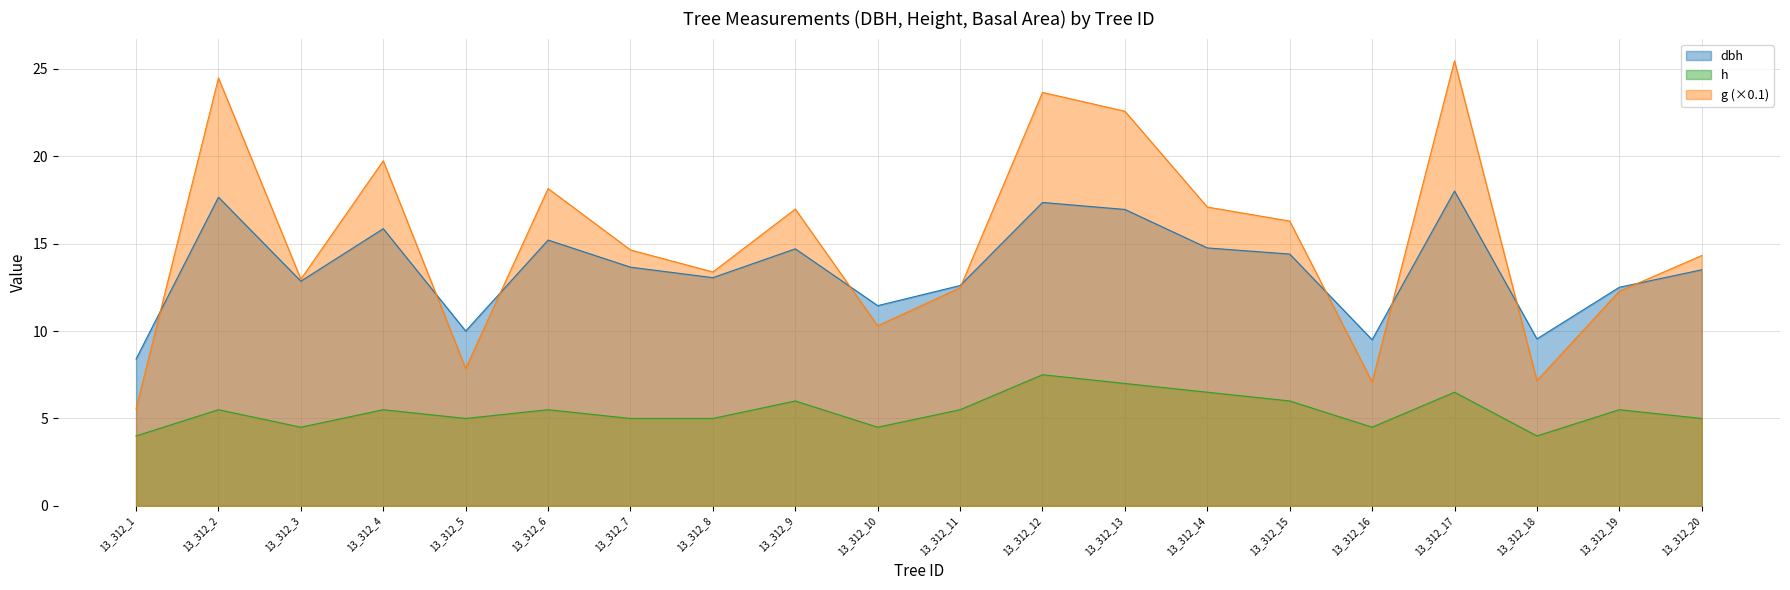

The value of g at 13_312_20 is 19.7. True or false?

False